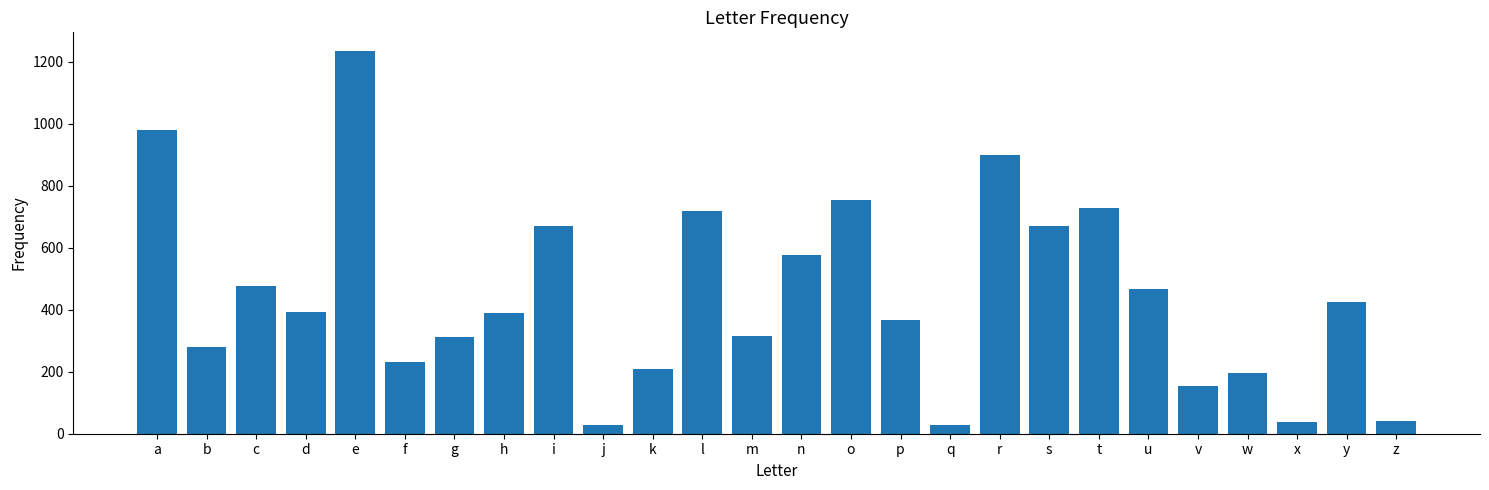

Count the number of categories in the chart.

26